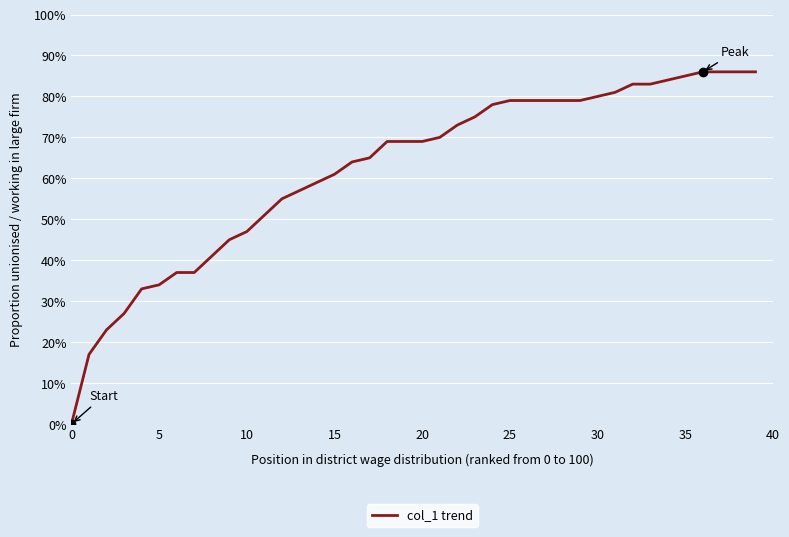

What is the label of the 8th point from the left?

35